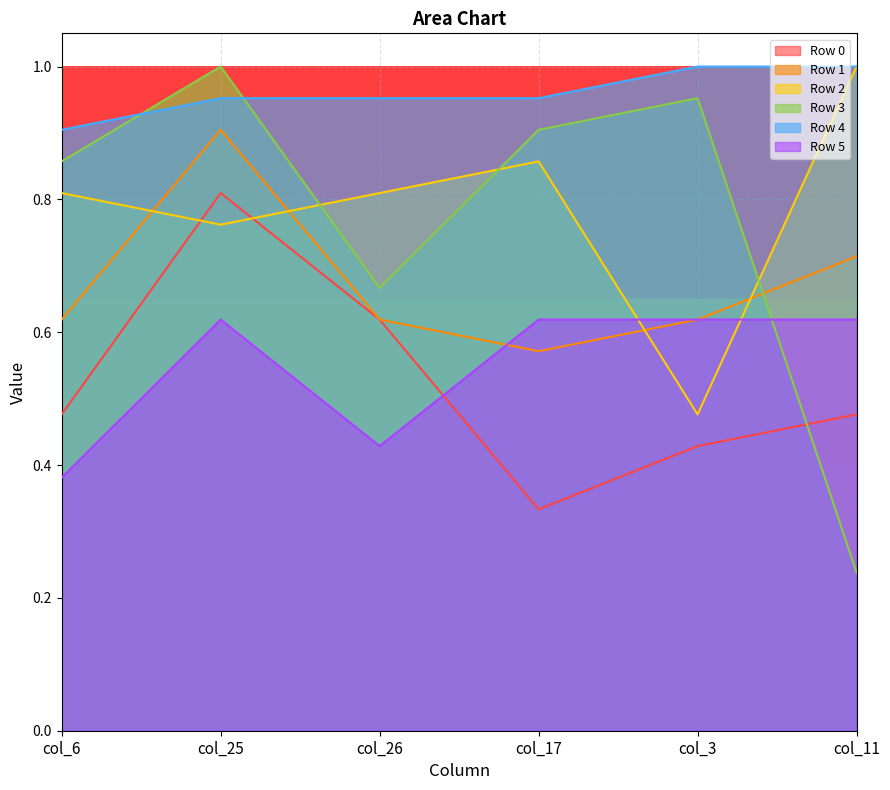

What is the smallest value displayed?

0.2